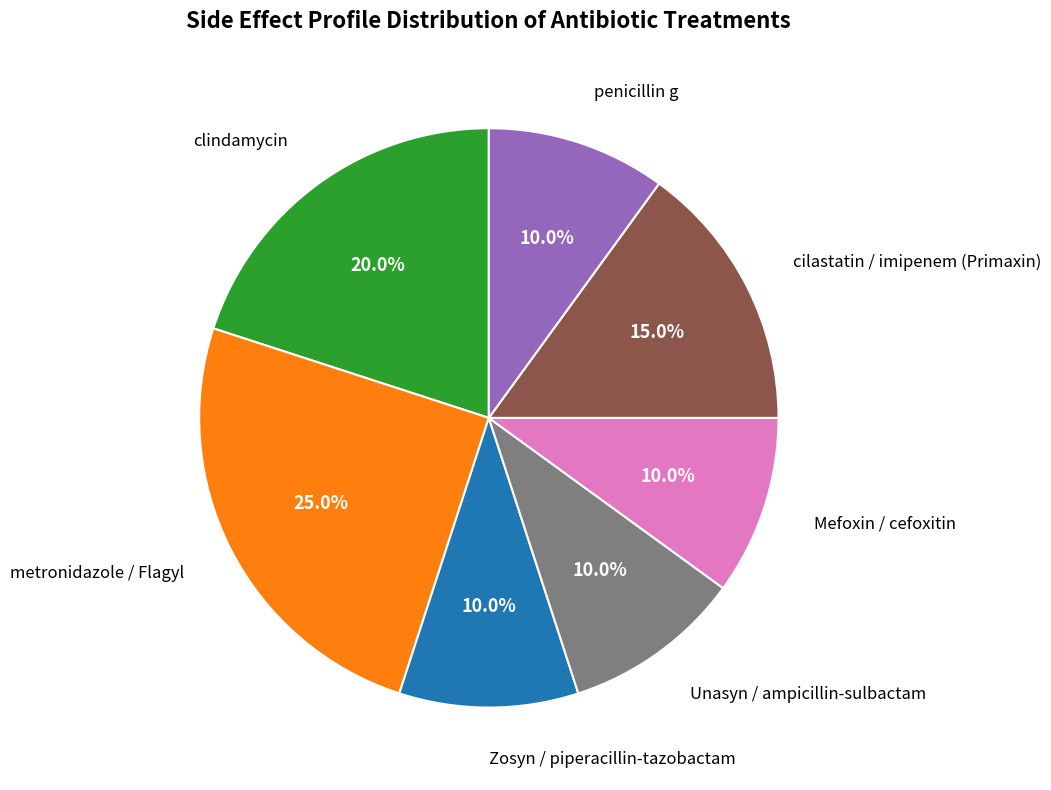

What is the largest slice in the pie chart?

metronidazole / Flagyl